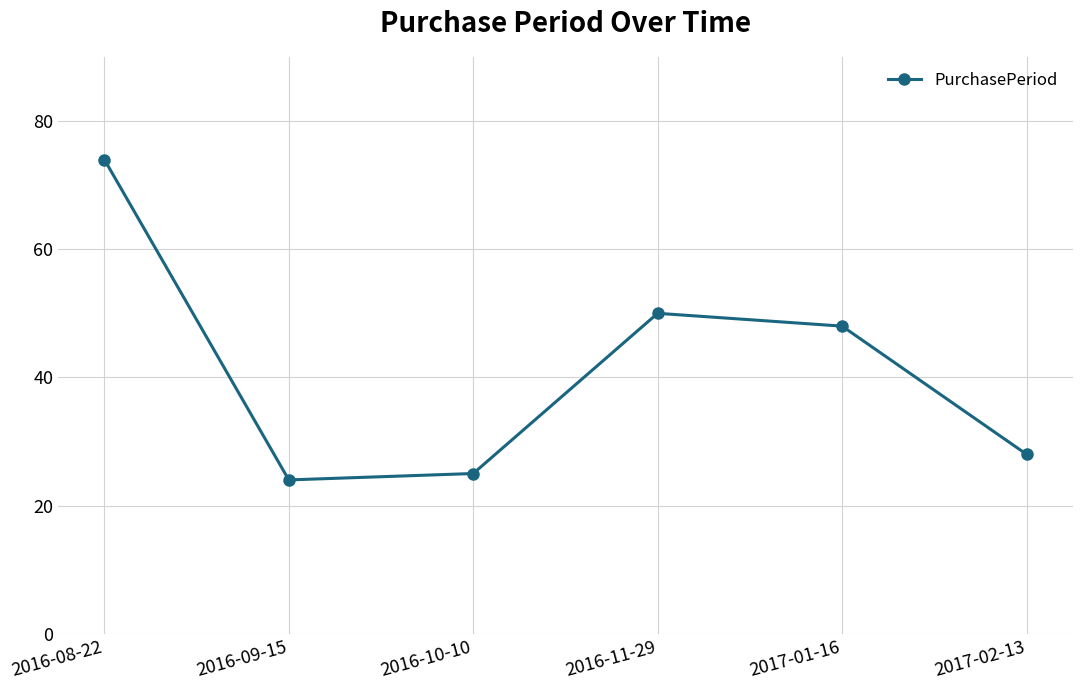

How many values are below 48?

3